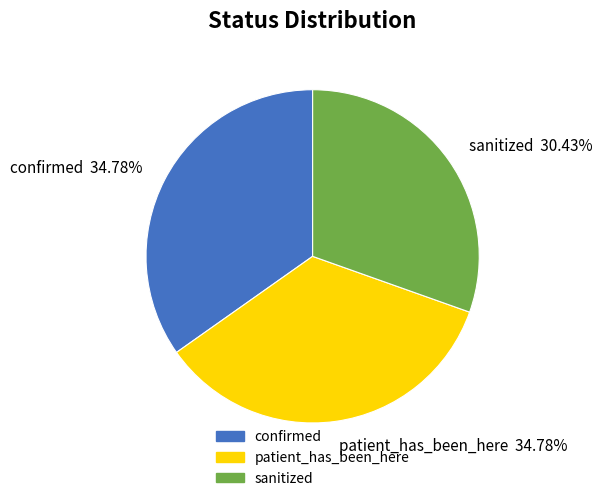

How many segments does this pie chart have?

3